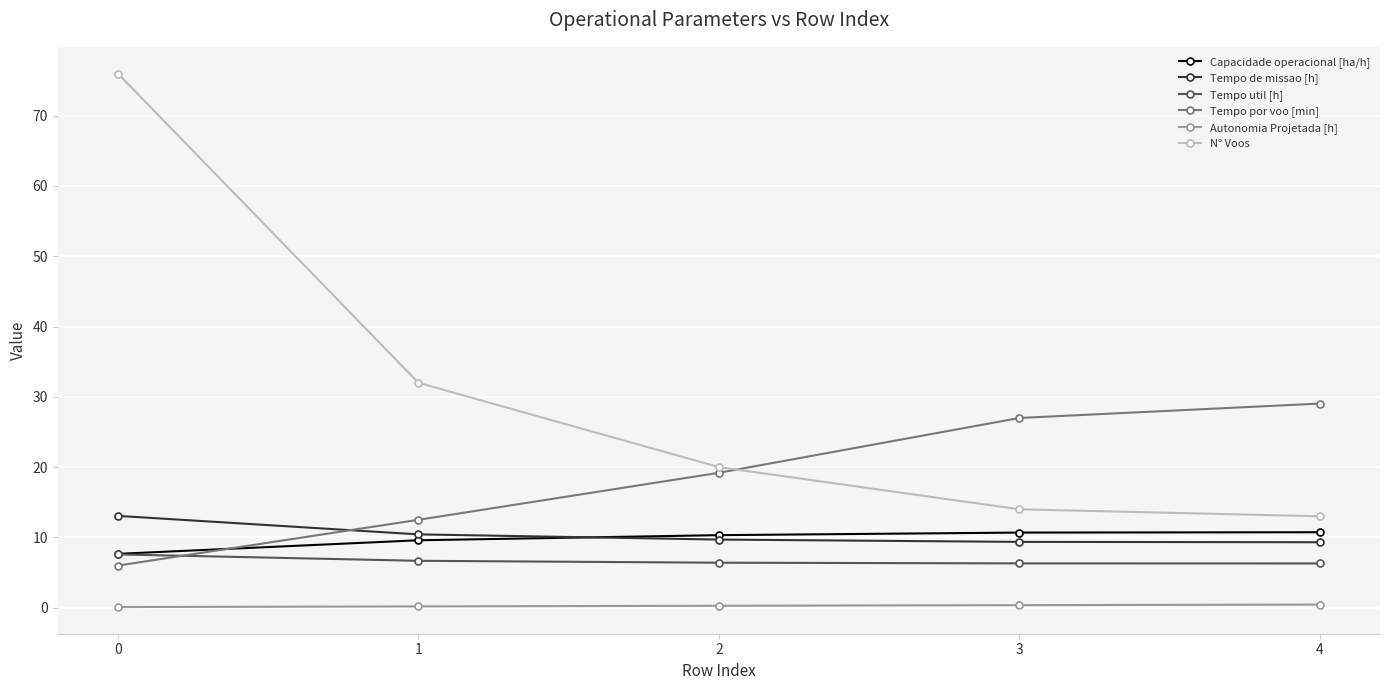

What is the lowest value of the Tempo util [h] series?

6.3